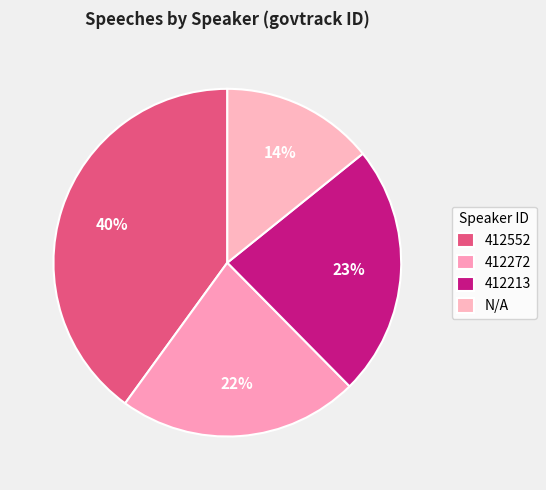

Is there a majority slice in this chart?

No